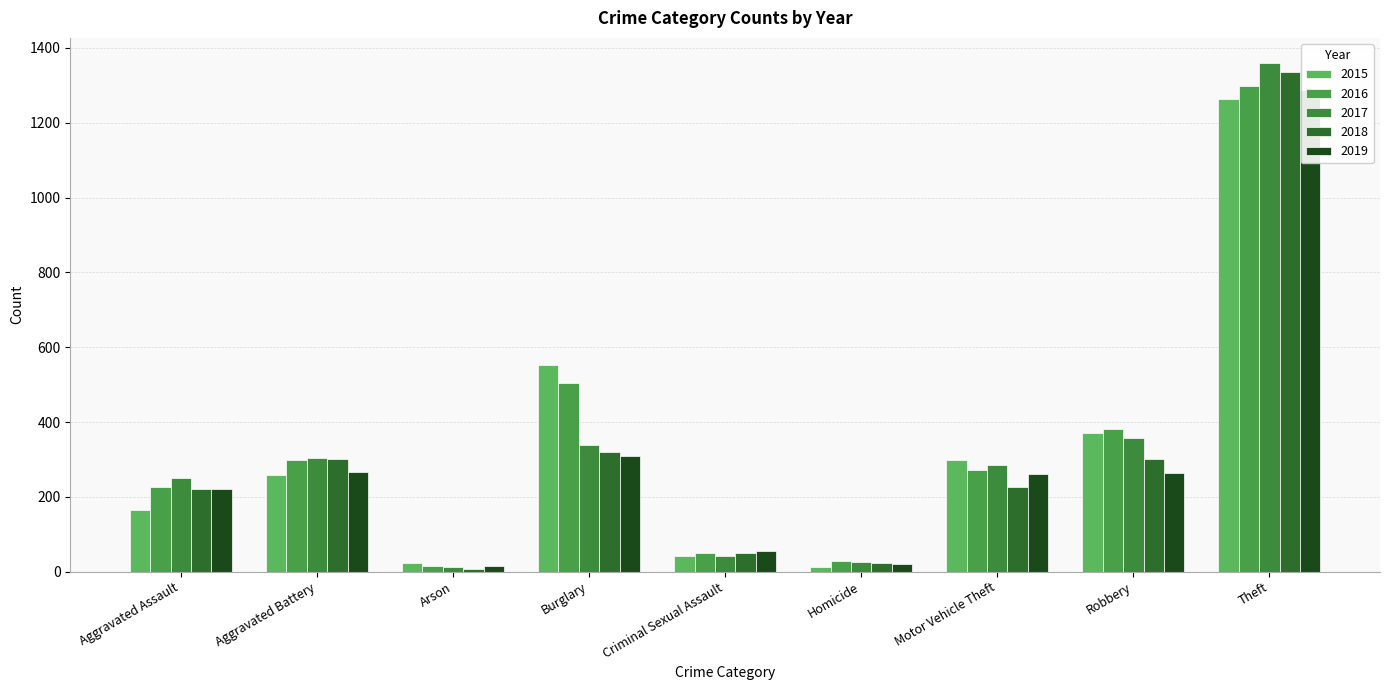

Which label corresponds to the smallest value in the chart?

Arson